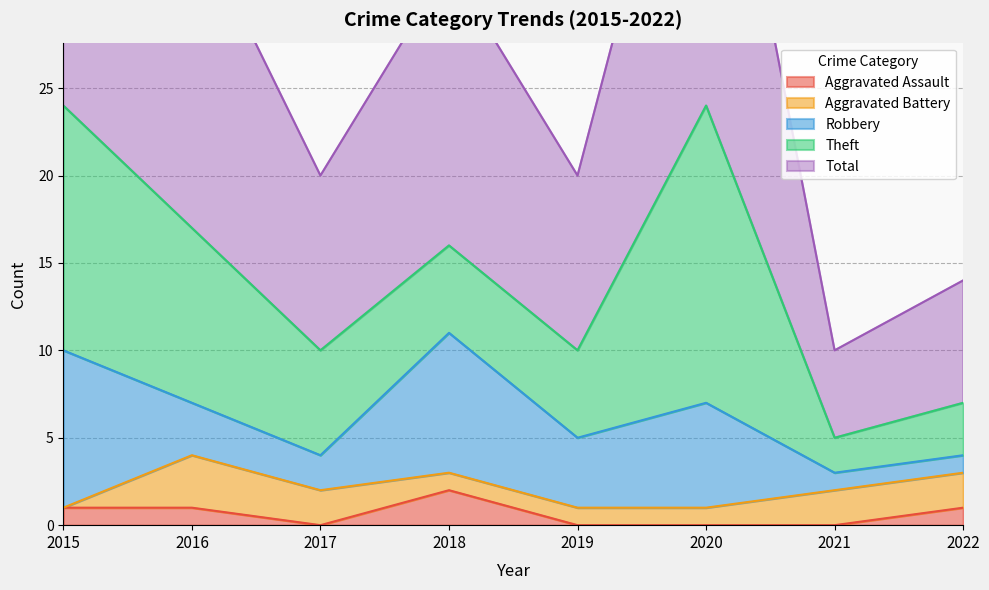

Does the chart display data point markers on the line(s)?

No